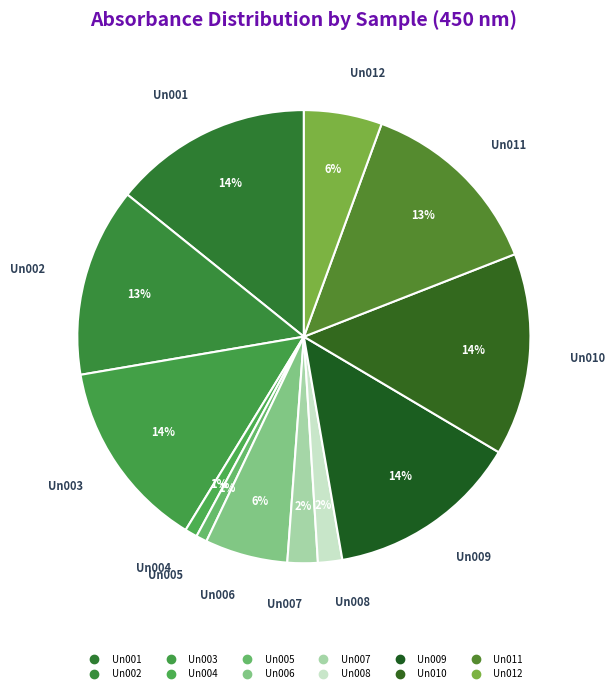

Between Un005 and Un002, which is larger?

Un002